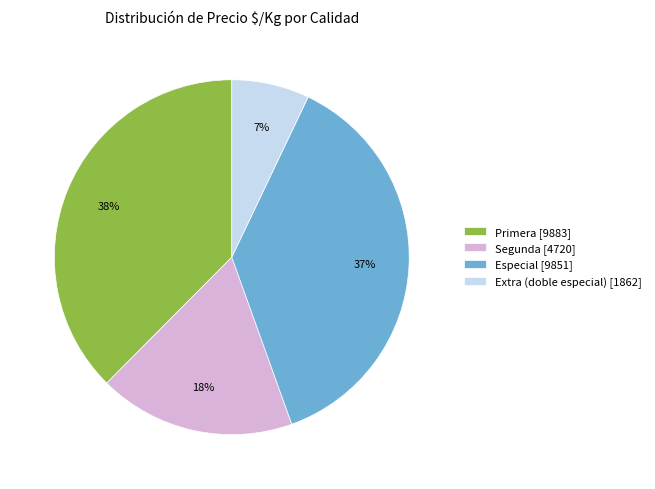

Which slice is the smallest?

Extra (doble especial) [1862]